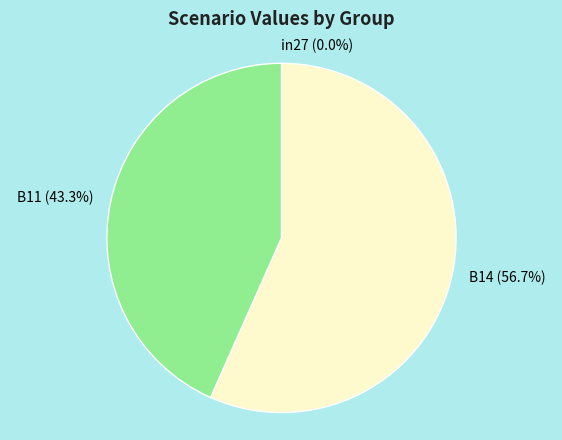

What is the majority slice?

B14